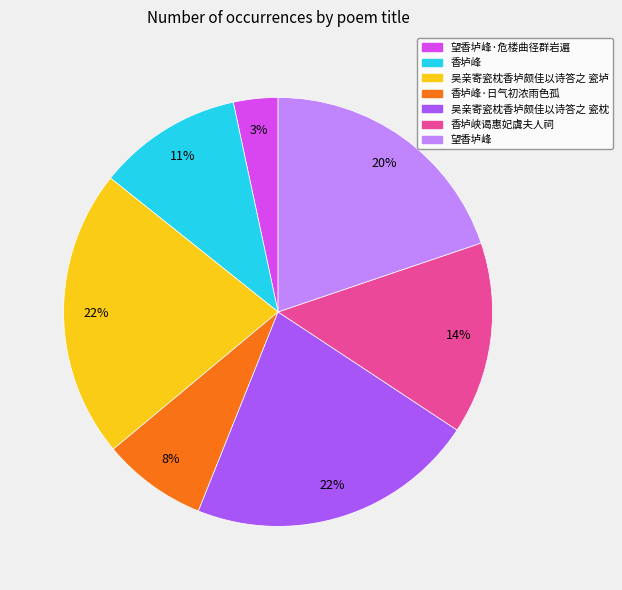

Is there any slice that represents more than half of the pie?

No